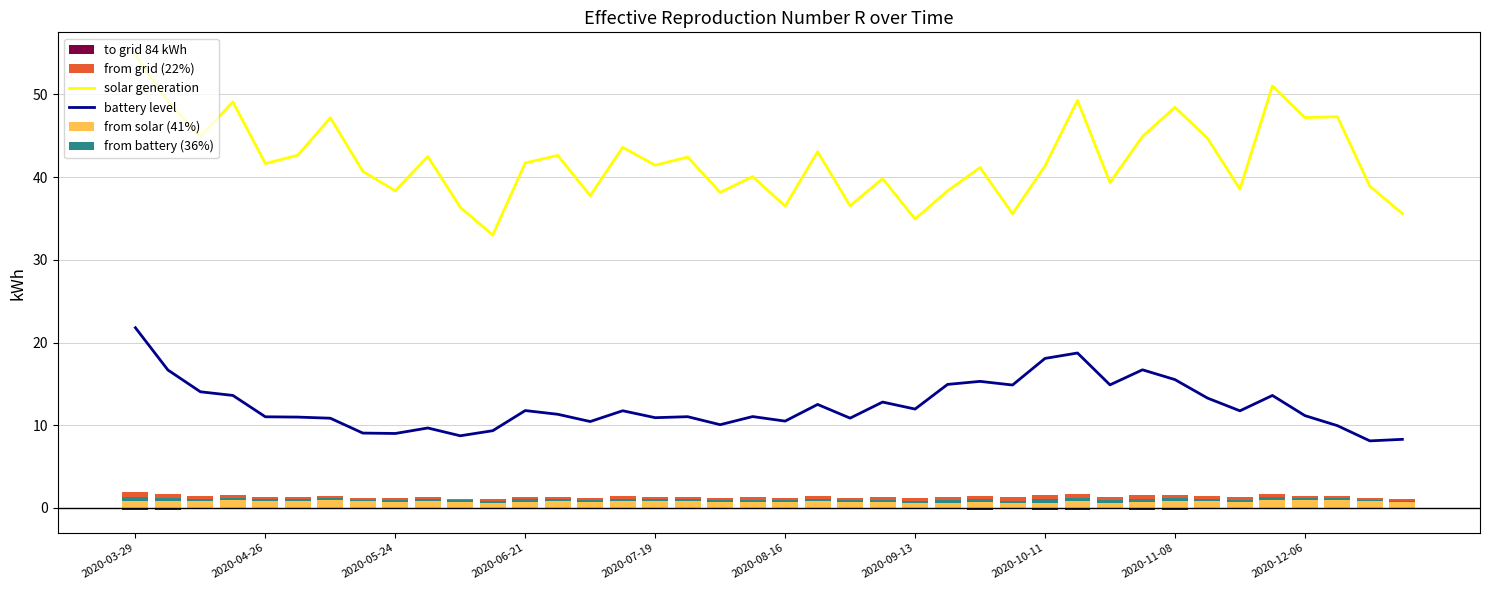

Reading left to right, list all the values displayed in this chart.

solar generation: 54.8	49.1	44.9	49.1	41.6	42.7	47.2	40.7	38.4	42.5	36.4	33.0	41.7	42.6	37.8	43.6	41.4	42.4	38.2	40.1	36.5	43.1	36.5	39.8	34.9	38.3	41.2	35.6	41.4	49.3	39.4	44.9	48.4	44.7	38.6	51.0	47.2	47.3	38.9	35.6
battery level: 21.8	16.7	14.0	13.6	11.0	11.0	10.8	9.1	9.0	9.7	8.7	9.3	11.8	11.3	10.4	11.8	10.9	11.0	10.1	11.0	10.5	12.5	10.9	12.8	12.0	14.9	15.3	14.9	18.1	18.7	14.9	16.7	15.5	13.3	11.7	13.6	11.2	9.9	8.1	8.3
from solar (41%): 0.9	0.9	0.8	0.9	0.8	0.8	0.9	0.8	0.8	0.8	0.7	0.6	0.8	0.8	0.7	0.8	0.8	0.8	0.7	0.8	0.7	0.8	0.7	0.7	0.6	0.6	0.7	0.6	0.6	0.8	0.7	0.8	0.9	0.8	0.7	1.0	0.9	1.0	0.8	0.7
from battery (36%): 0.5	0.4	0.3	0.3	0.3	0.2	0.2	0.2	0.2	0.2	0.2	0.2	0.3	0.3	0.2	0.3	0.3	0.3	0.2	0.3	0.2	0.3	0.2	0.3	0.3	0.3	0.3	0.3	0.4	0.4	0.3	0.4	0.3	0.3	0.3	0.3	0.3	0.2	0.2	0.2
from grid (22%): 0.6	0.4	0.4	0.4	0.3	0.3	0.3	0.2	0.2	0.2	0.2	0.2	0.3	0.3	0.3	0.3	0.3	0.3	0.3	0.3	0.3	0.3	0.3	0.3	0.3	0.4	0.4	0.4	0.5	0.5	0.4	0.4	0.4	0.3	0.3	0.4	0.3	0.3	0.2	0.2
to grid 84 kWh: -0.3	-0.2	-0.2	-0.2	-0.1	-0.1	-0.1	-0.1	-0.1	-0.1	-0.1	-0.1	-0.1	-0.1	-0.1	-0.1	-0.1	-0.1	-0.1	-0.1	-0.1	-0.2	-0.1	-0.2	-0.1	-0.2	-0.2	-0.2	-0.2	-0.2	-0.2	-0.2	-0.2	-0.2	-0.1	-0.2	-0.1	-0.1	-0.1	-0.1